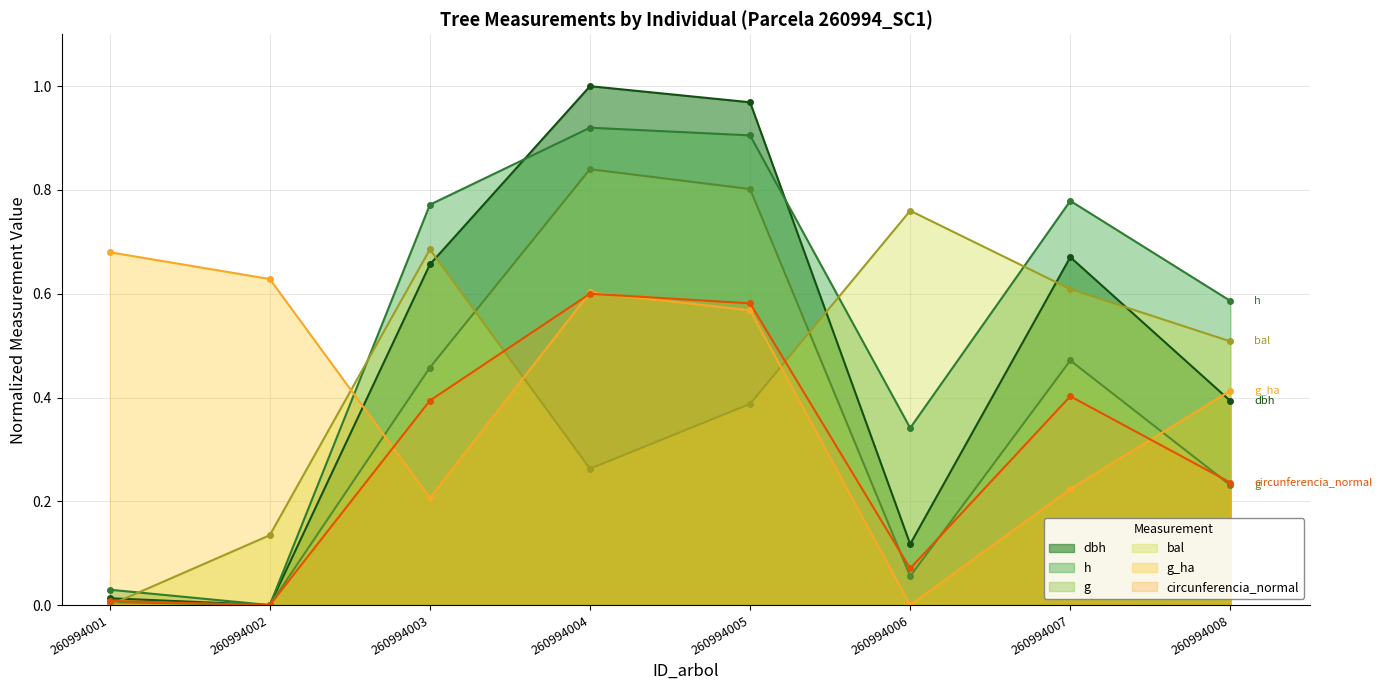

How many data points does each series have?

8